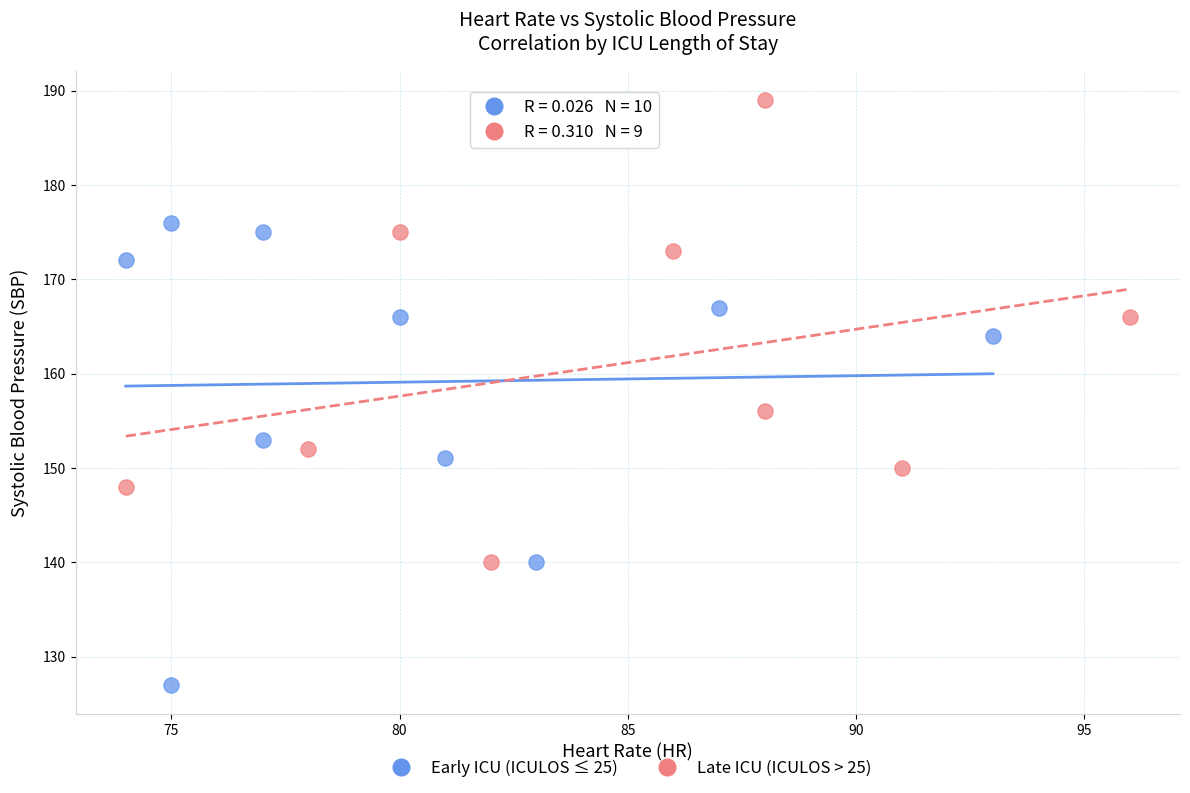

Which series reaches the minimum Y coordinate?

Early ICU (ICULOS ≤ 25)